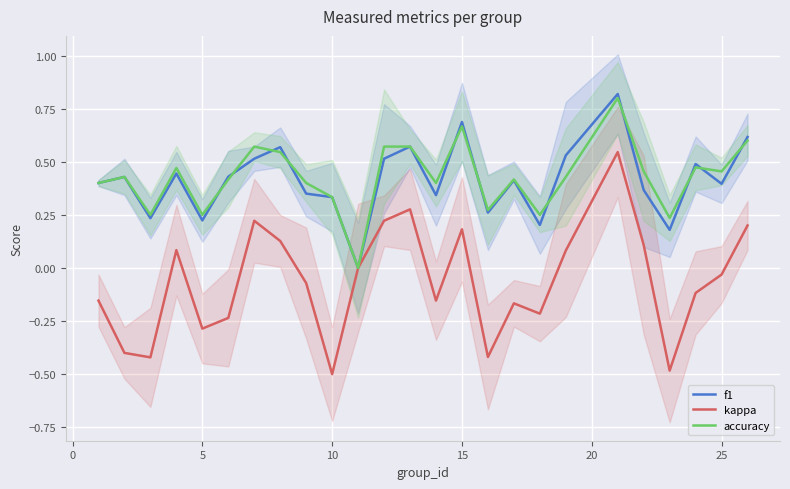

Is it true that kappa equals -0.3 at 10?

False